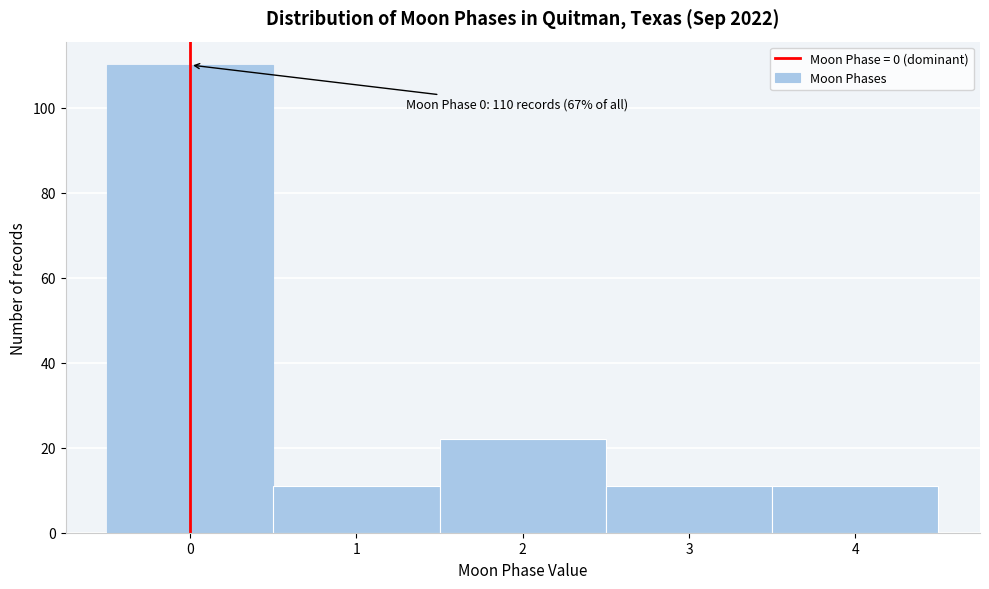

Reading left to right, list all the values displayed in this chart.

0=110	1=11	2=22	3=11	4=11